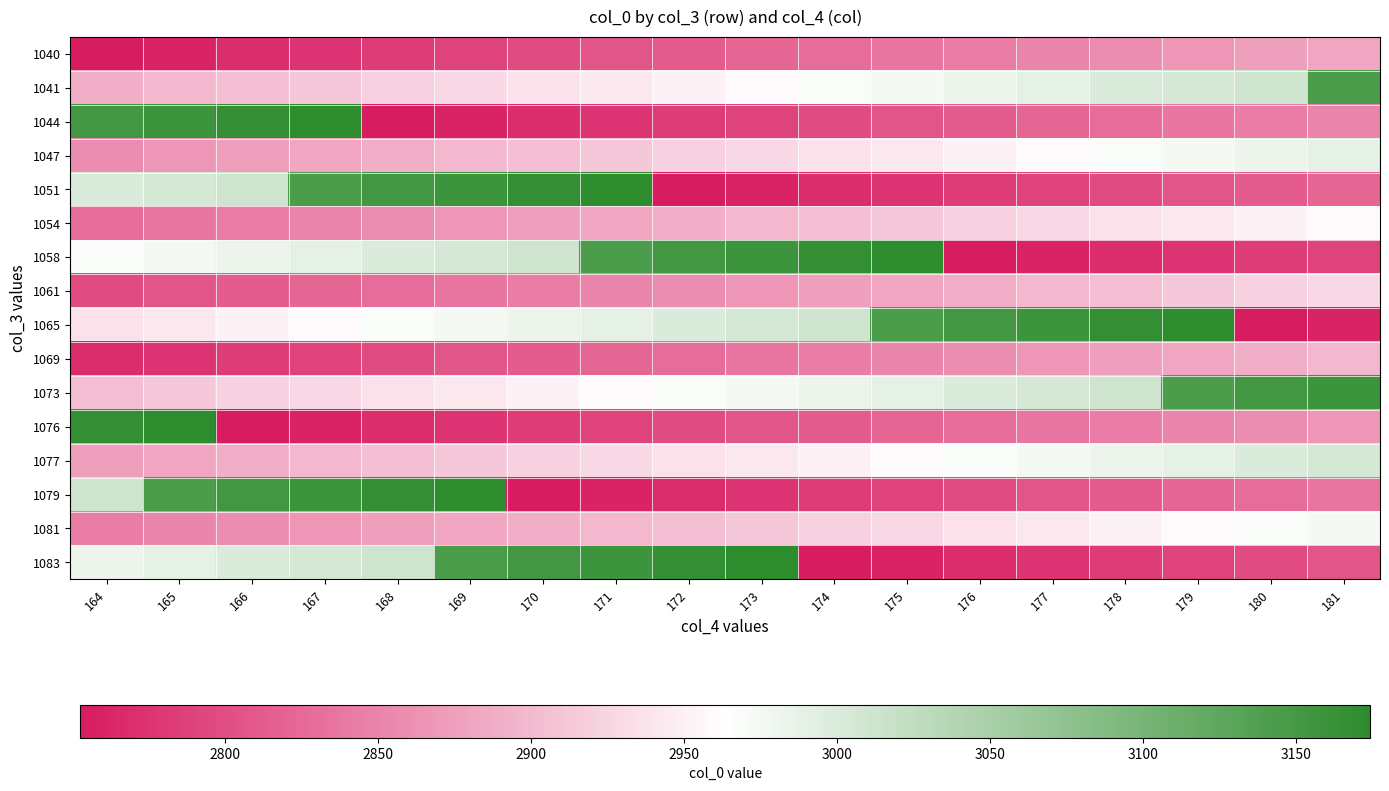

At how many categories does at least one series exceed 3038?

18